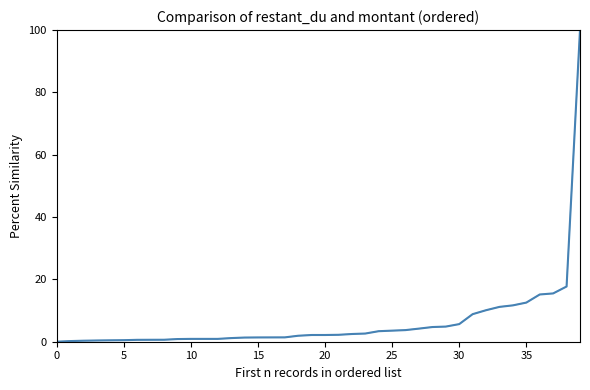

Does the chart have visible grid lines?

No